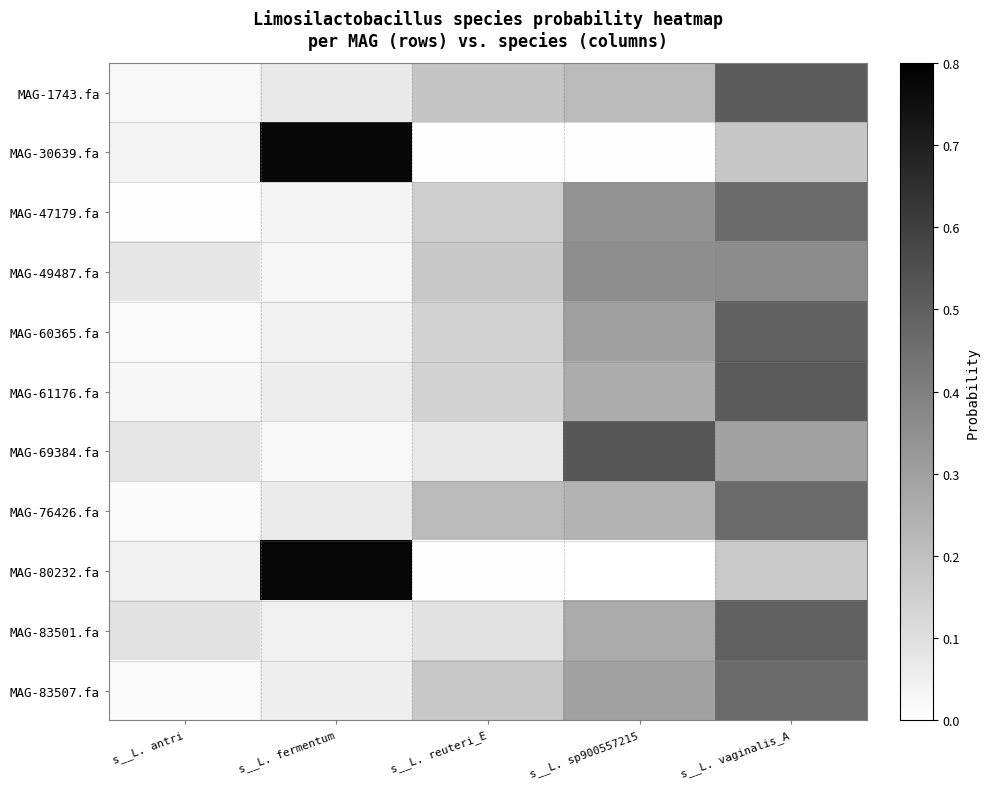

Rank the series at s__L. reuteri_E from lowest to highest value.

MAG-30639.fa, MAG-80232.fa, MAG-69384.fa, MAG-83501.fa, MAG-61176.fa, MAG-60365.fa, MAG-47179.fa, MAG-83507.fa, MAG-49487.fa, MAG-1743.fa, MAG-76426.fa